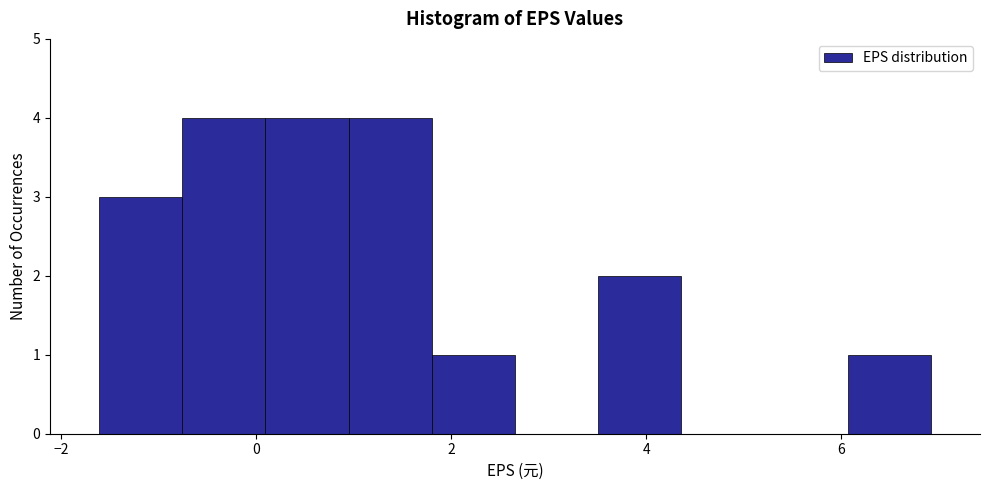

Reading left to right, list every bar in this chart as the range it spans on the x-axis followed by its height. Neither the bar edges nor the heights are printed on the chart, so give them approximately, as read against the axes.

-1.6 to -0.8: 3
-0.8 to 0.0: 4
0.0 to 1.0: 4
1.0 to 1.8: 4
1.8 to 2.6: 1
2.6 to 3.6: 0
3.6 to 4.4: 2
4.4 to 5.2: 0
5.2 to 6.0: 0
6.0 to 7.0: 1